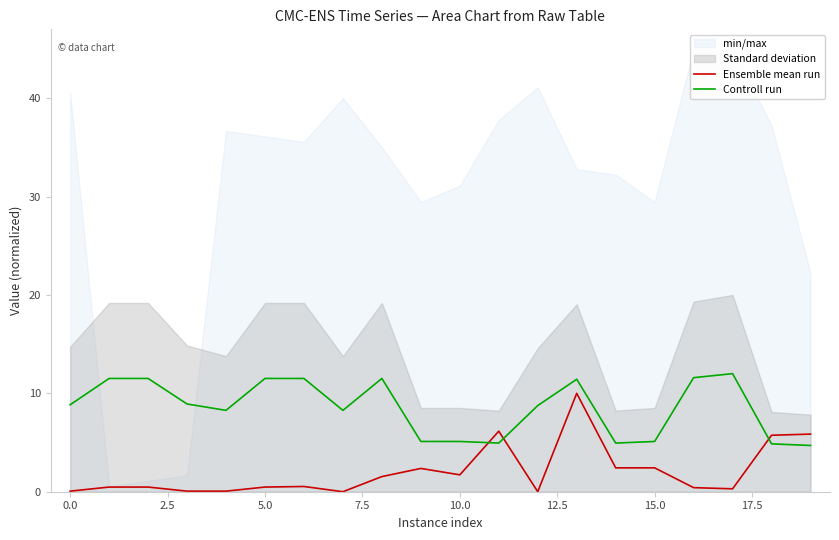

At which category is the sum across all series the highest?

13